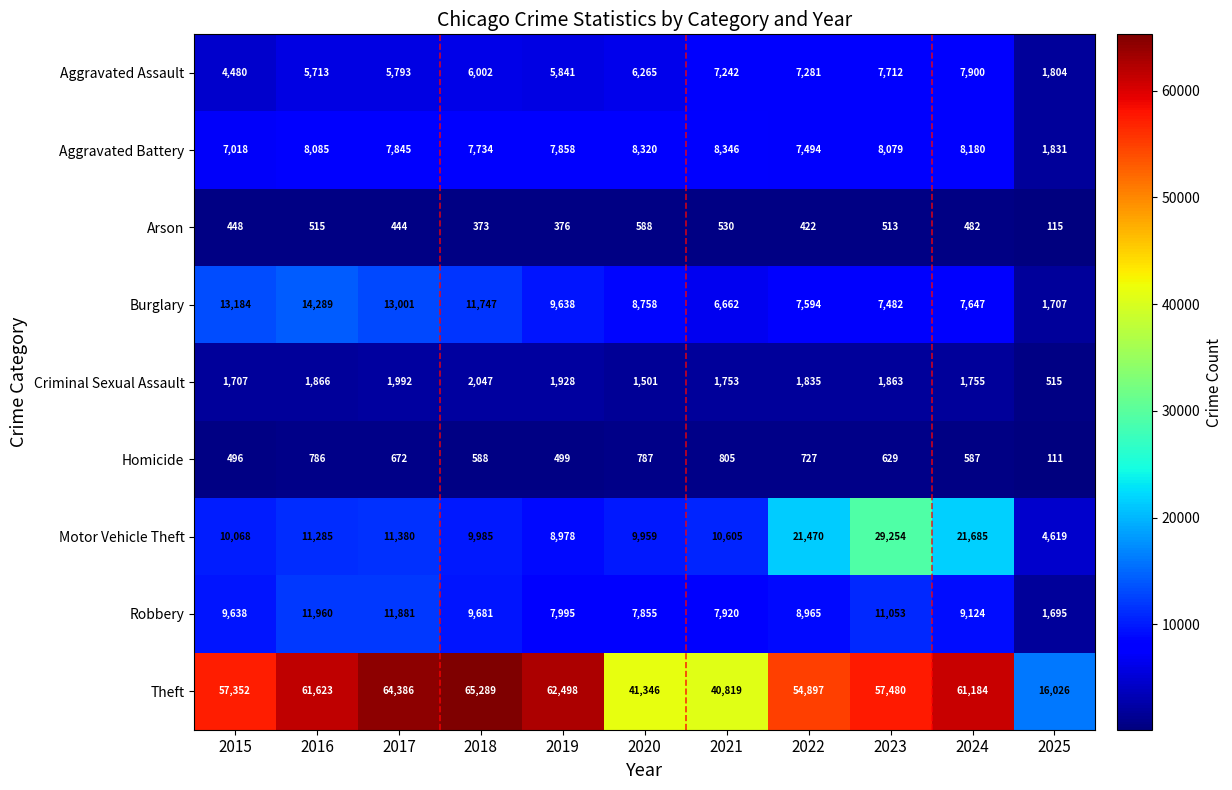

True or false: Aggravated Battery has a value of 2022 at 2017.

False